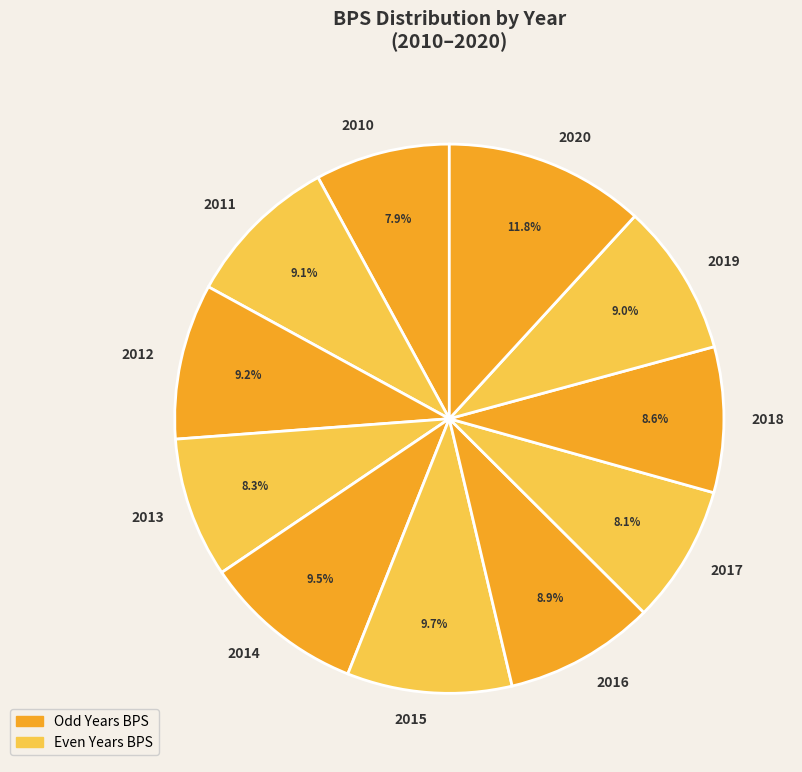

What is the largest slice in the pie chart?

2020